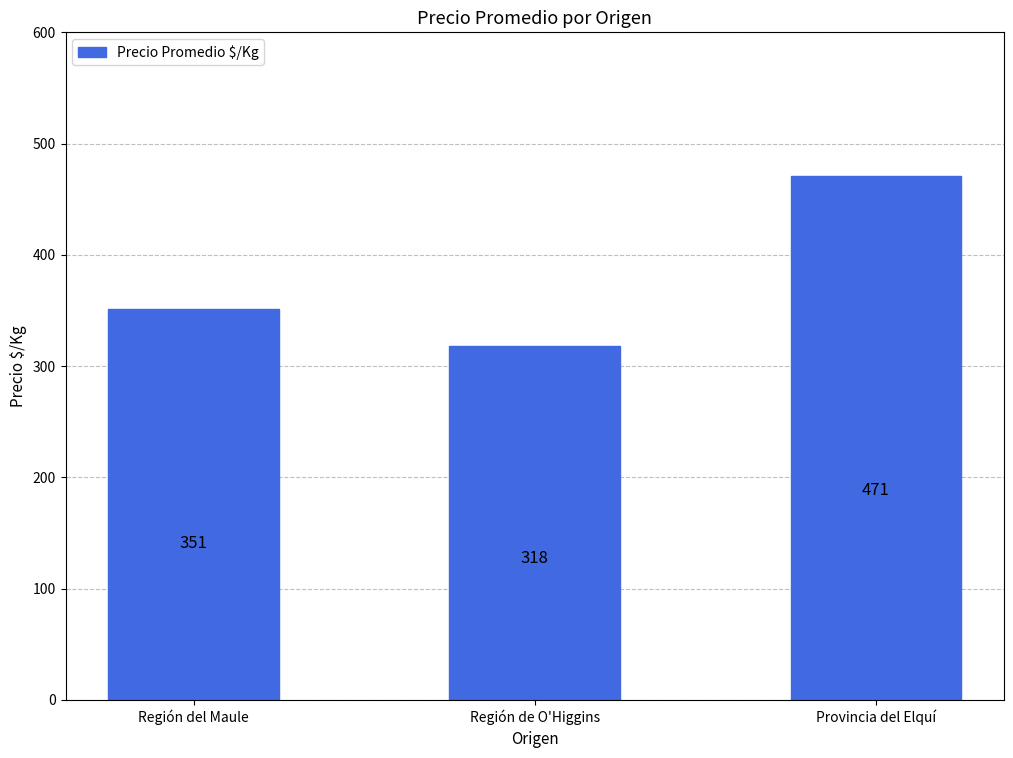

What is the difference between the maximum and minimum values?

152.1